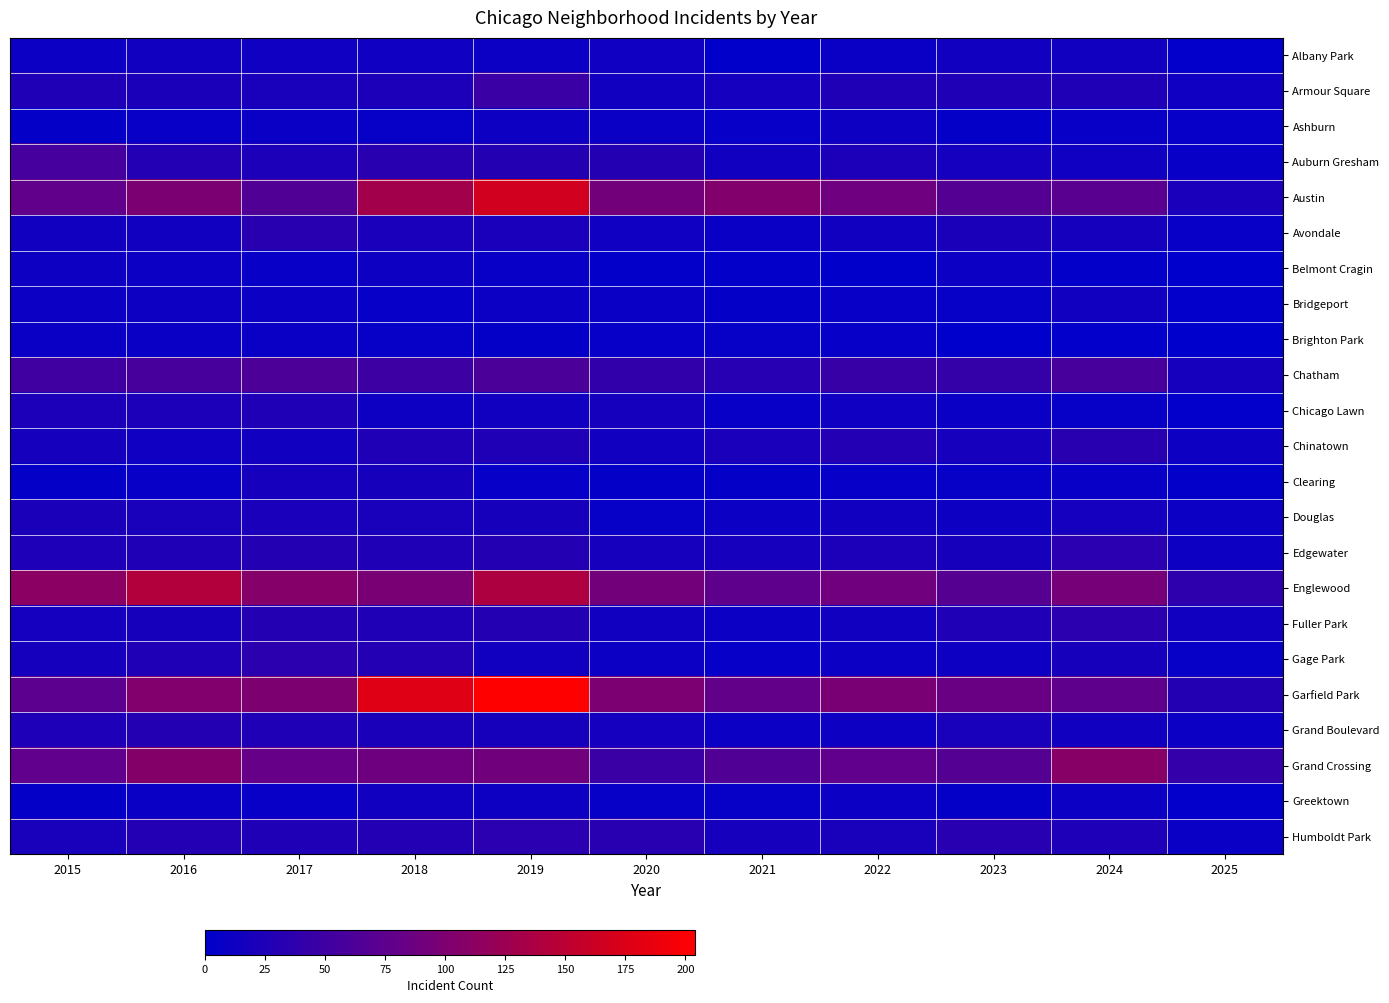

Between 2020 and 2024, which series saw the biggest shift?

Grand Crossing